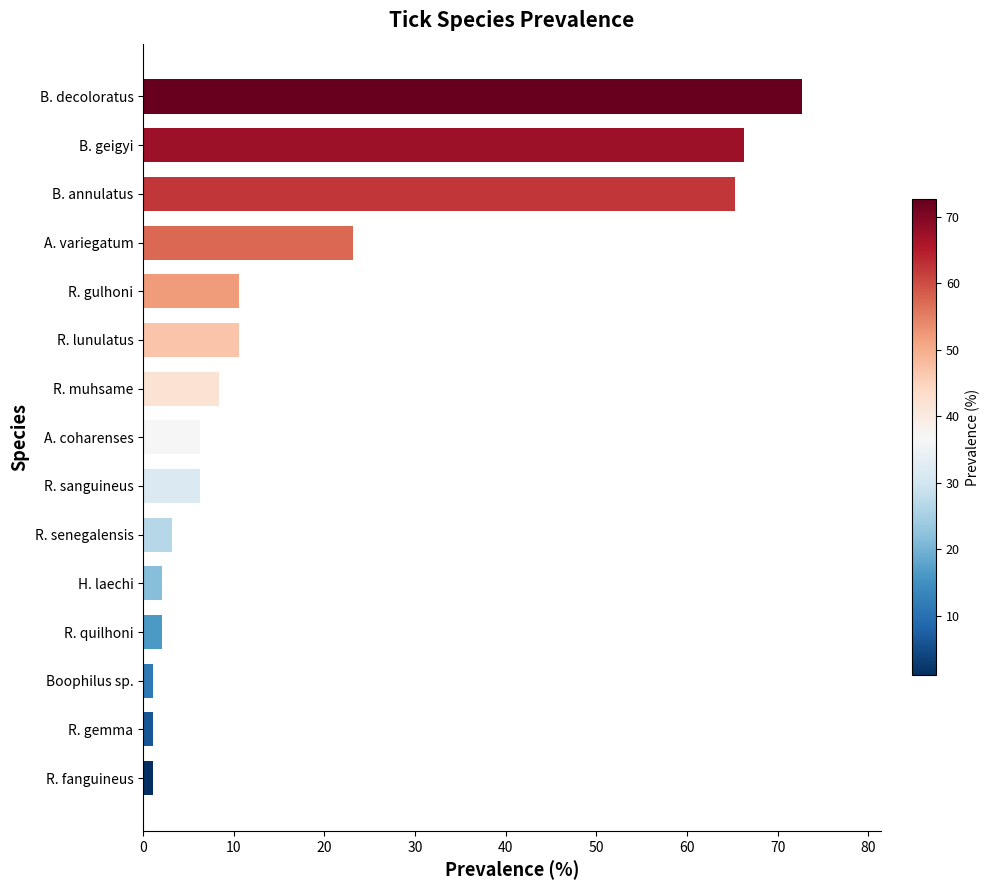

What is the approximate value at R. senegalensis?

3.2